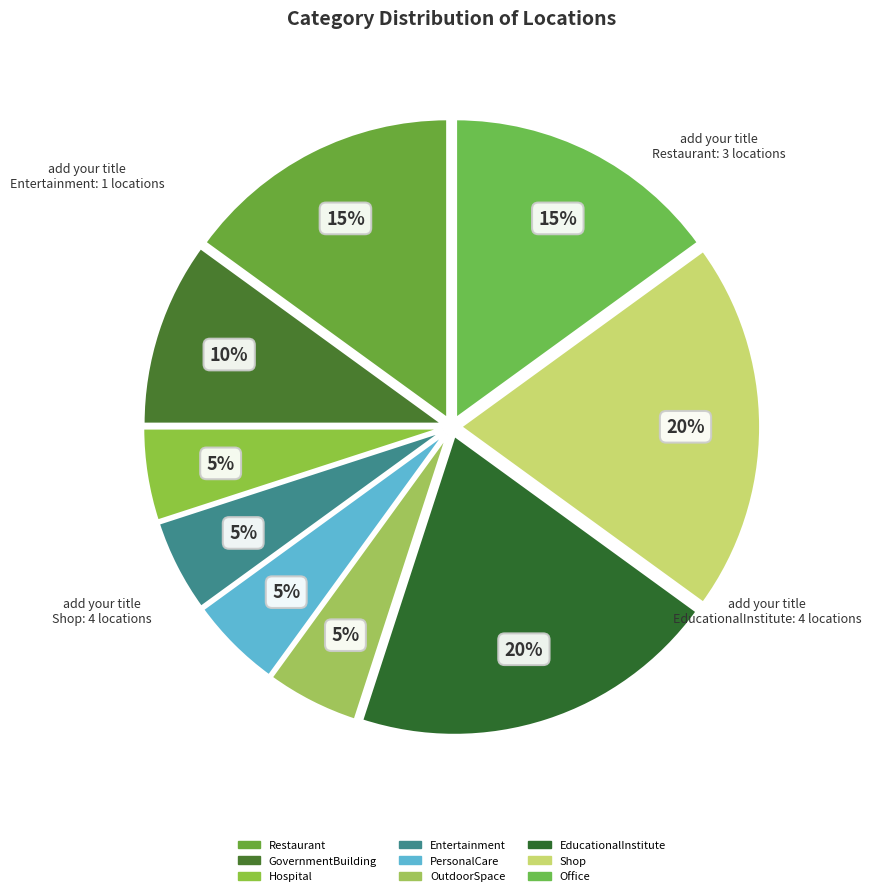

To the nearest percent, what percentage of the pie is Entertainment?

5%